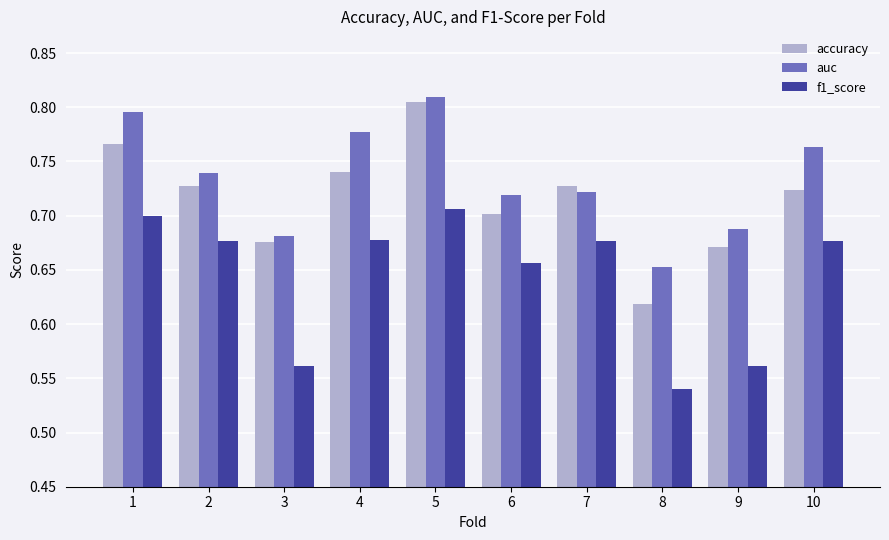

Rank the series at 10 from lowest to highest value.

f1_score, accuracy, auc